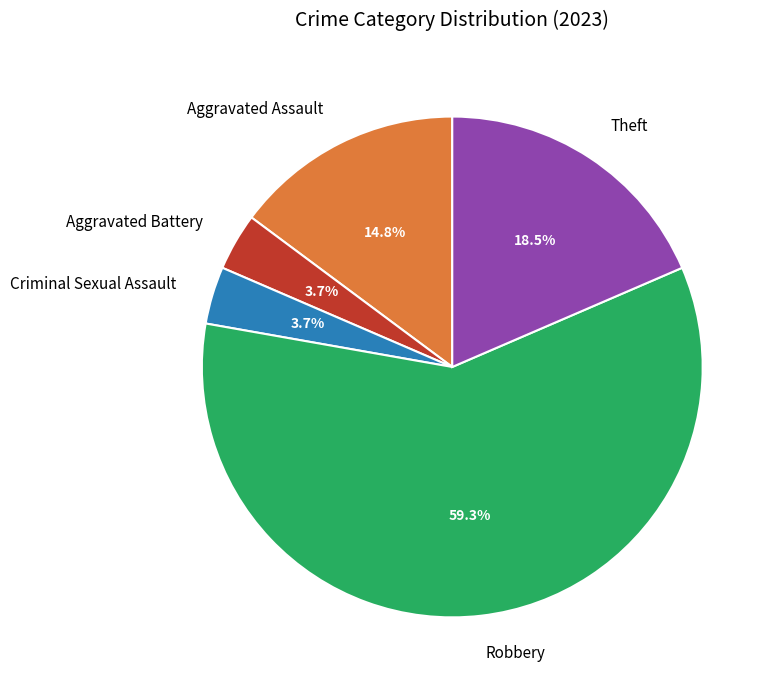

What is the total percentage of Aggravated Battery and Theft?

22.2%